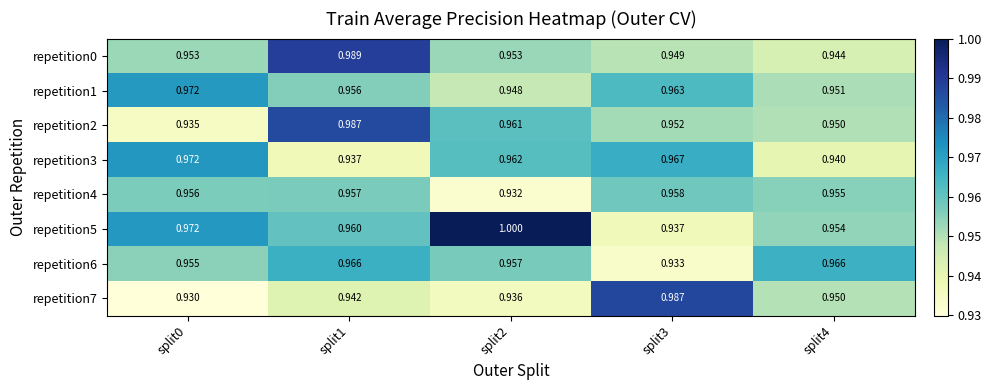

How many distinct data groups are displayed?

8